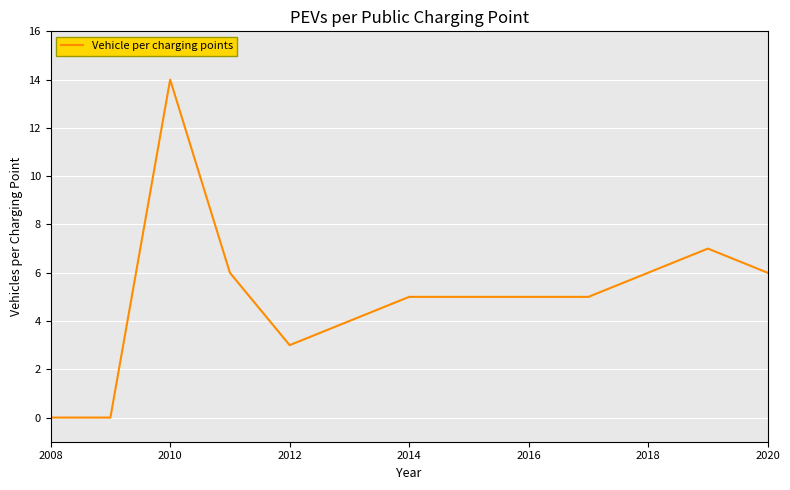

What is the difference between the maximum and minimum values?

14